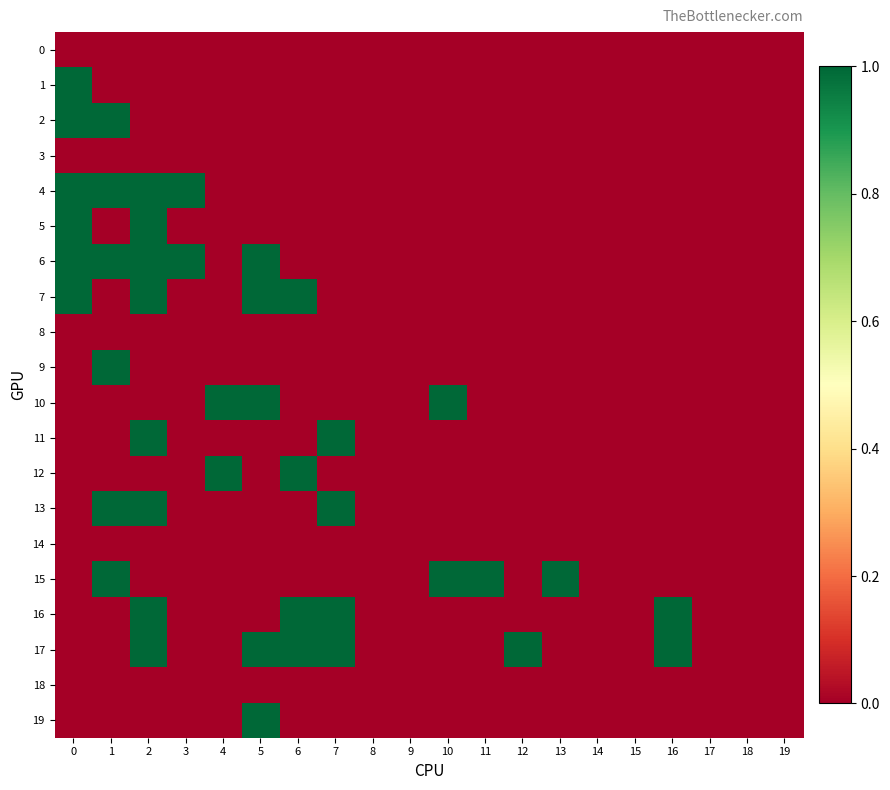

At which category is the sum across all series the highest?

2